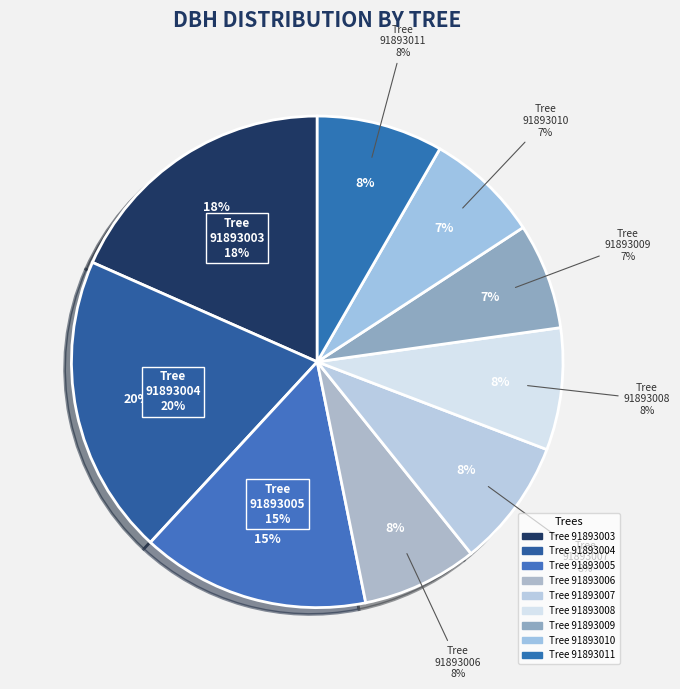

To the nearest percent, what is the combined percentage of 91893003 and 91893007?

27%